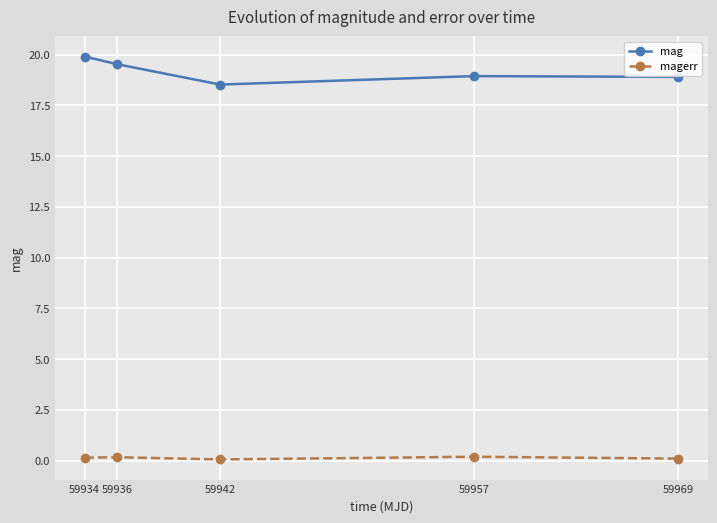

What is the value of the mag point at the 1st from the left?

19.9